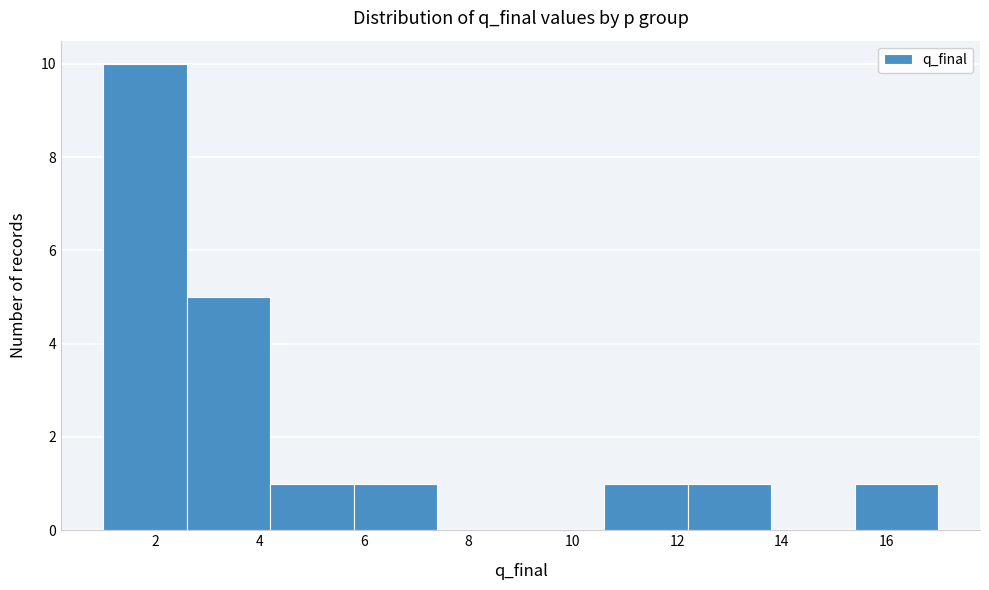

How tall is the bar that spans 2.6 to 4.2 on the x-axis? The values are not printed on the chart, so give them approximately, as read against the axis.

5